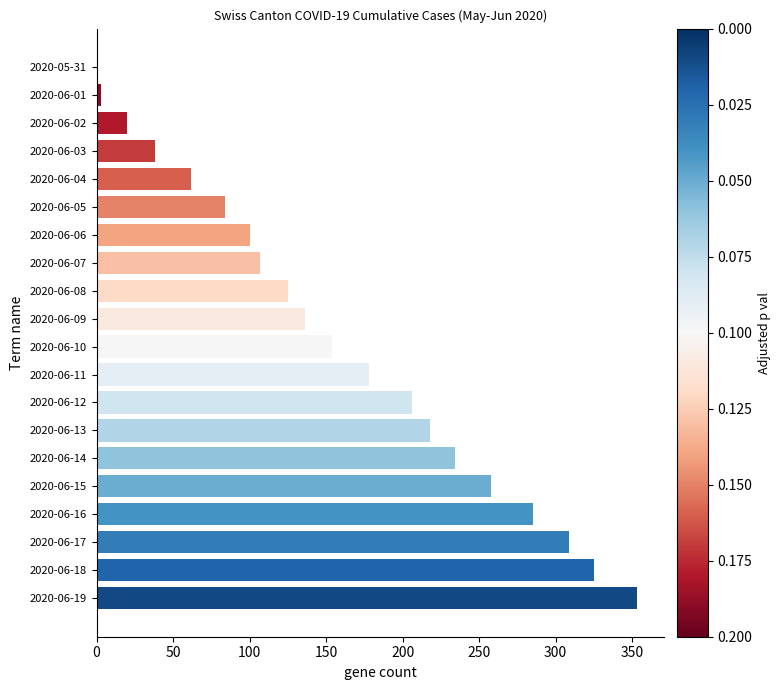

Which label corresponds to the largest value in the chart?

2020-06-19